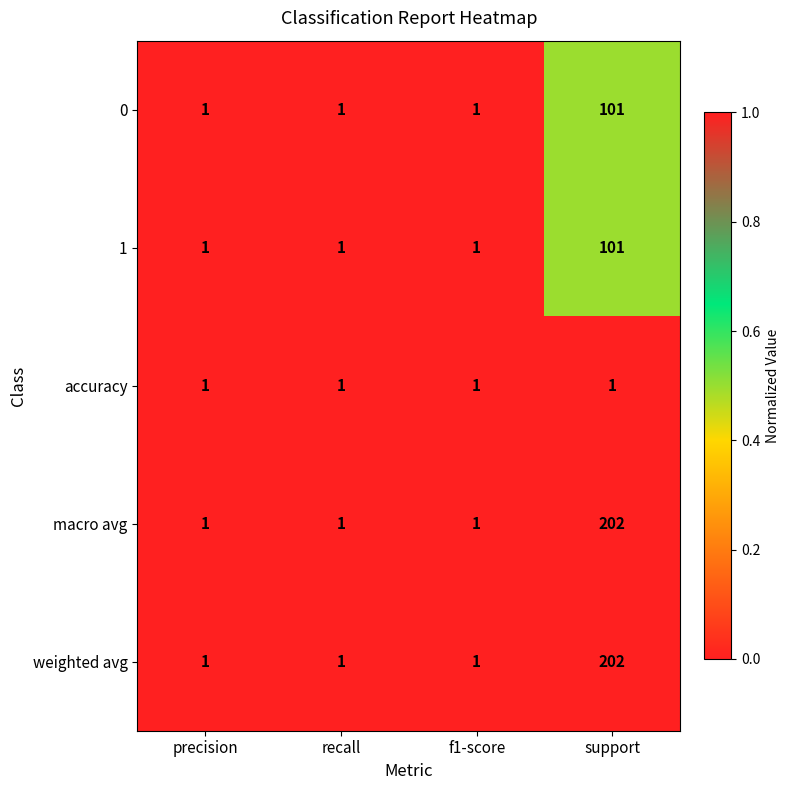

Reading left to right, transcribe all the data shown in this chart.

0: 1	1	1	101
1: 1	1	1	101
accuracy: 1	1	1	1
macro avg: 1	1	1	202
weighted avg: 1	1	1	202